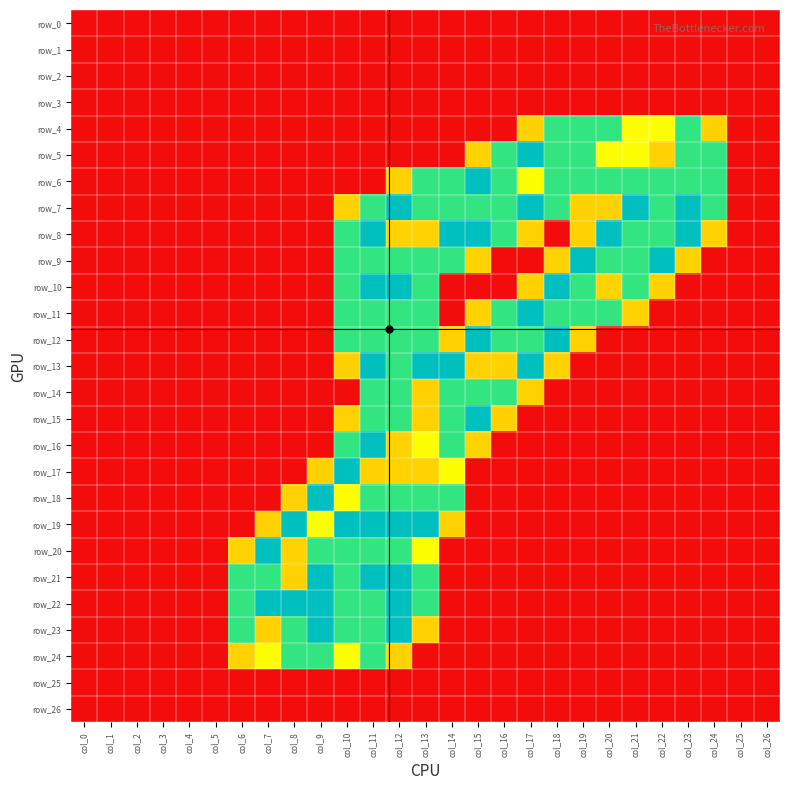

How many series are shown in this chart?

27